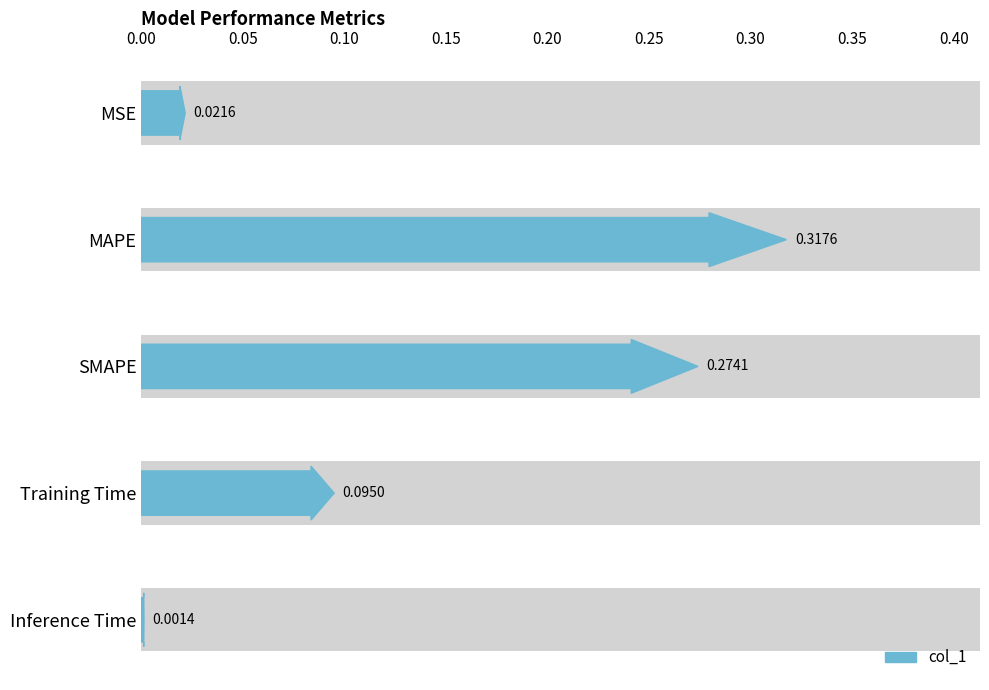

What is the change in value from MSE to Training Time?

+0.1